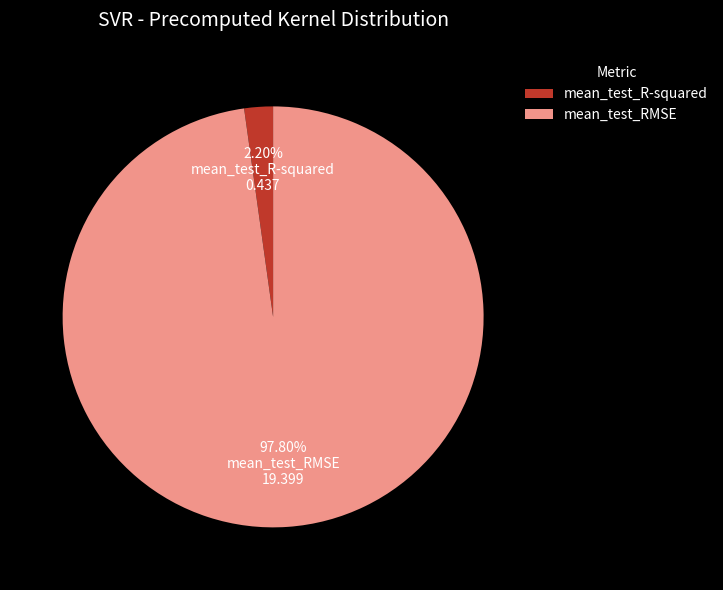

Rank the categories by value from lowest to highest.

mean_test_R-squared, mean_test_RMSE